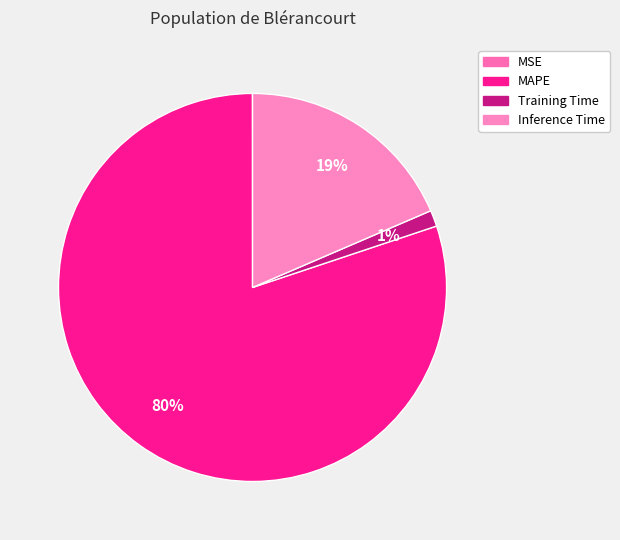

How many slices are in this pie chart?

4